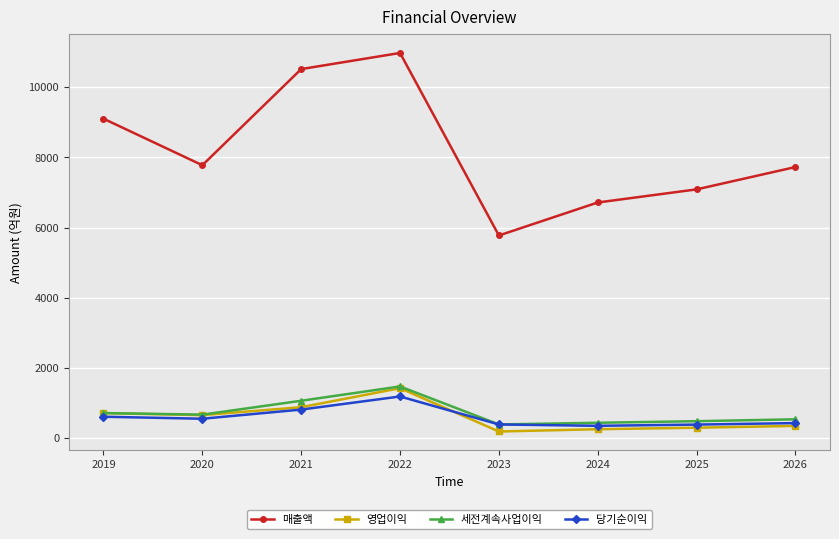

What is the difference between the maximum and minimum values in the 매출액 series?

5206